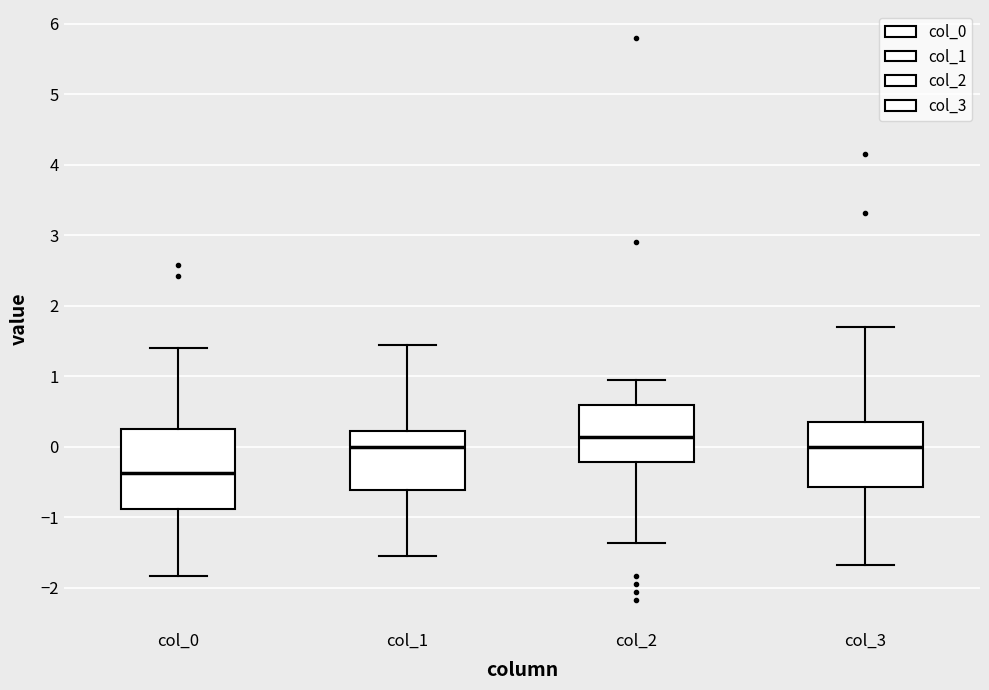

Reading left to right, transcribe this box plot: for each box, give where its median line is, the range the box spans, and where its two whiskers end, as read against the y-axis. The values are not printed on the chart, so give them approximately, as read against the axis.

col_0: median -0.4, box -0.9 to 0.3, whiskers -1.8 to 1.4
col_1: median 0.0, box -0.6 to 0.2, whiskers -1.6 to 1.4
col_2: median 0.1, box -0.2 to 0.6, whiskers -1.4 to 0.9
col_3: median 0.0, box -0.6 to 0.4, whiskers -1.7 to 1.7